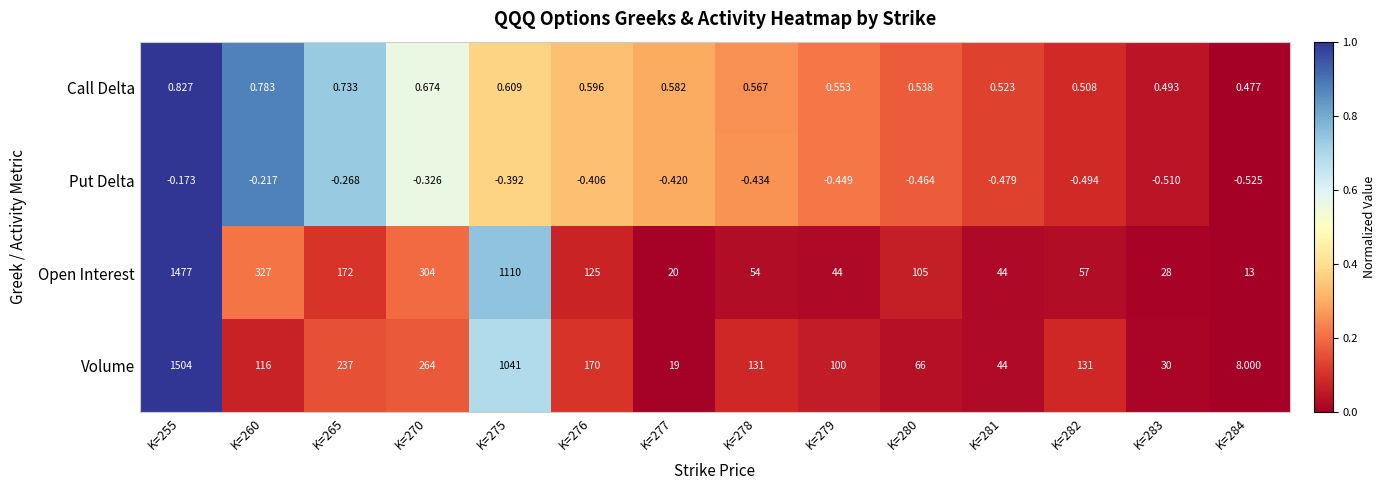

Which series has the largest total across all categories?

Open Interest